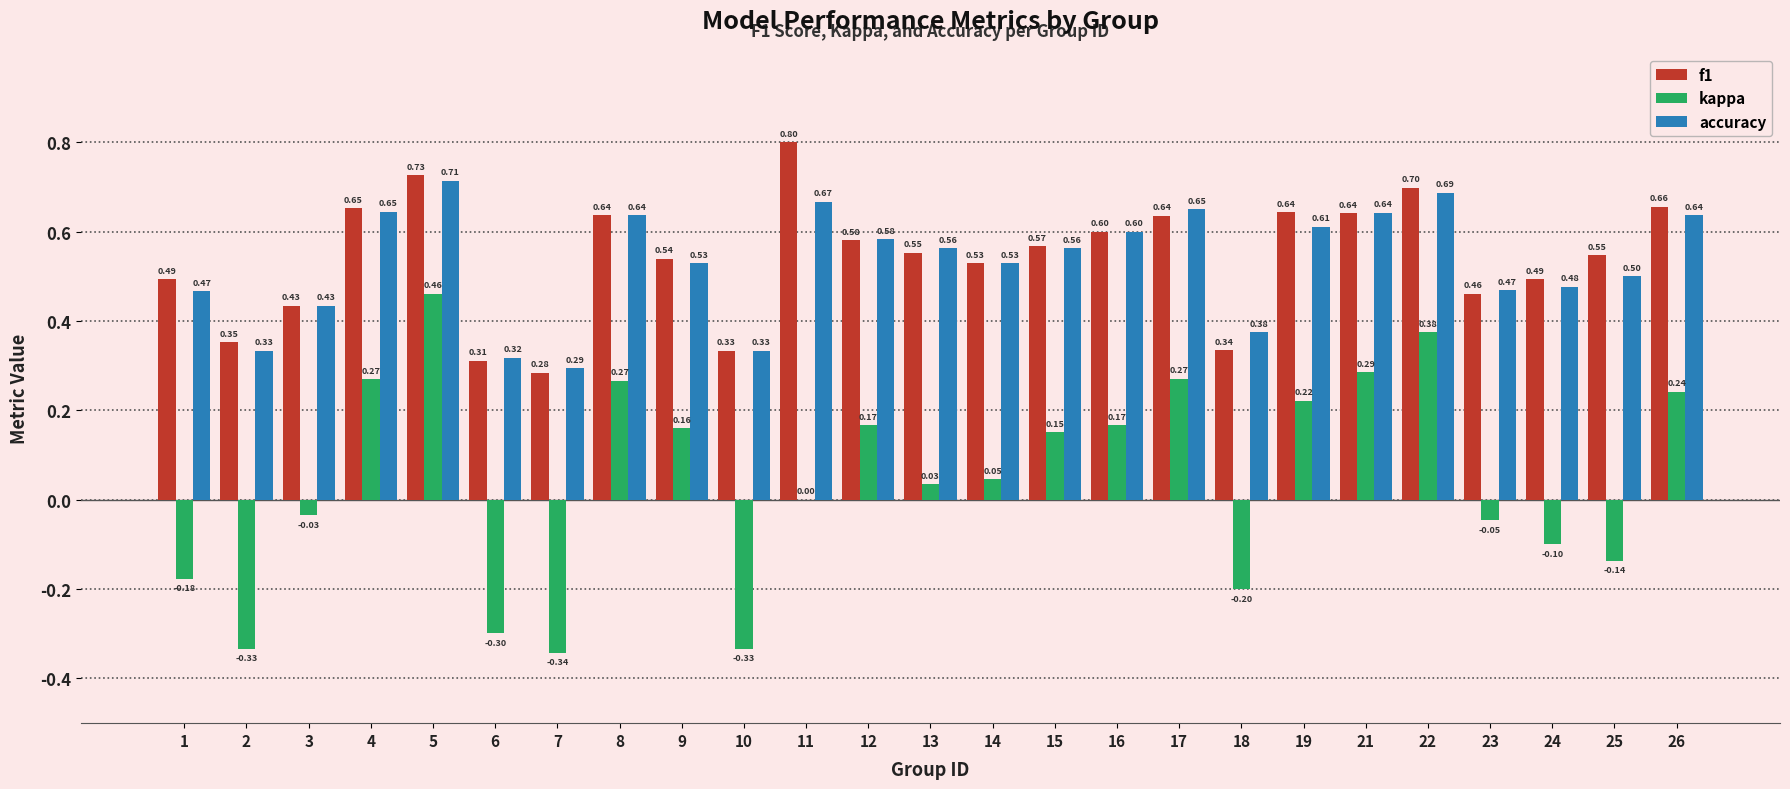

What is the total value across all series at 15?

1.3